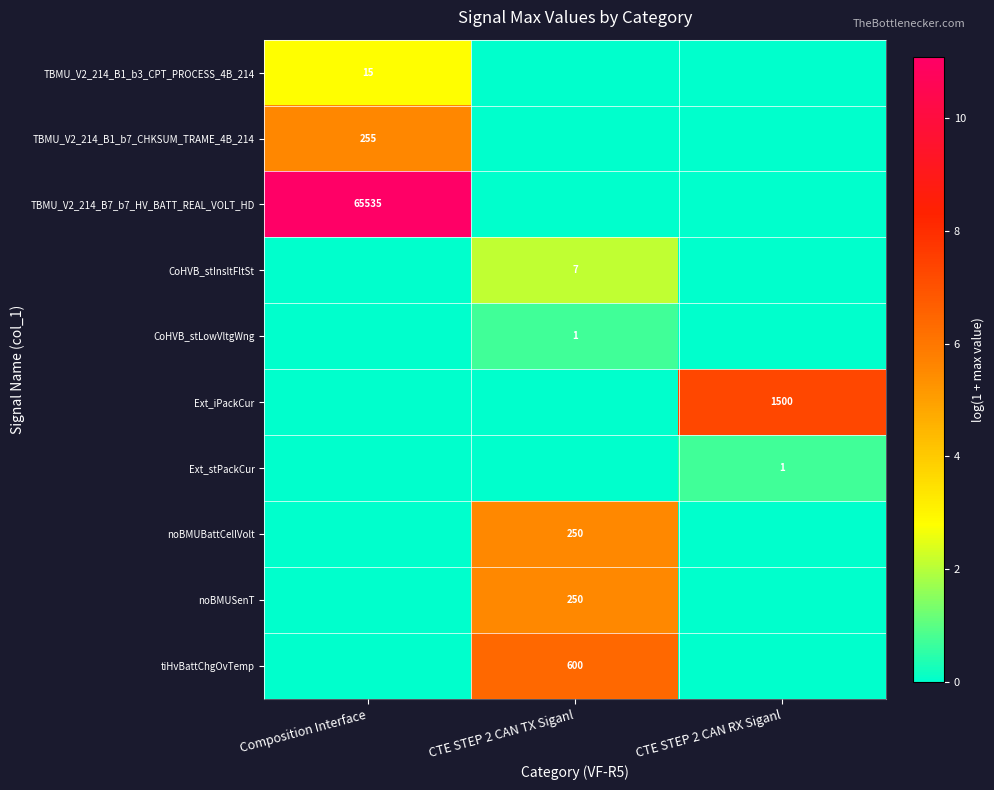

The noBMUSenT series shows 250 at CTE STEP 2 CAN TX Siganl. True or false?

True